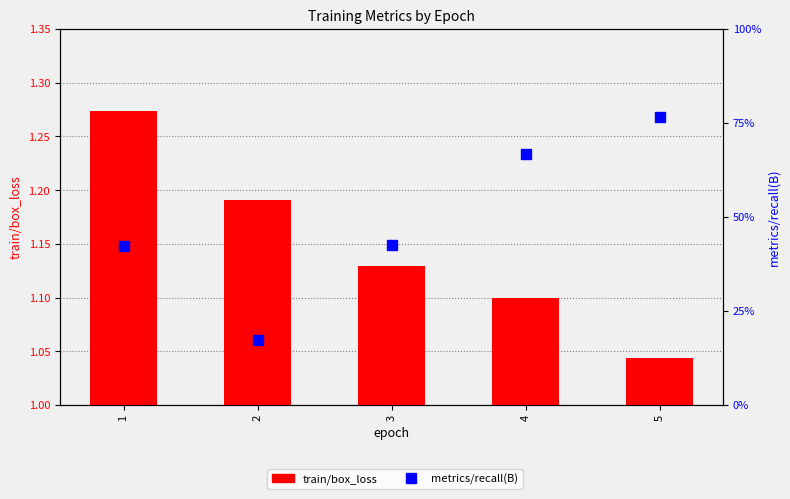

Which label corresponds to the smallest value in the chart?

2